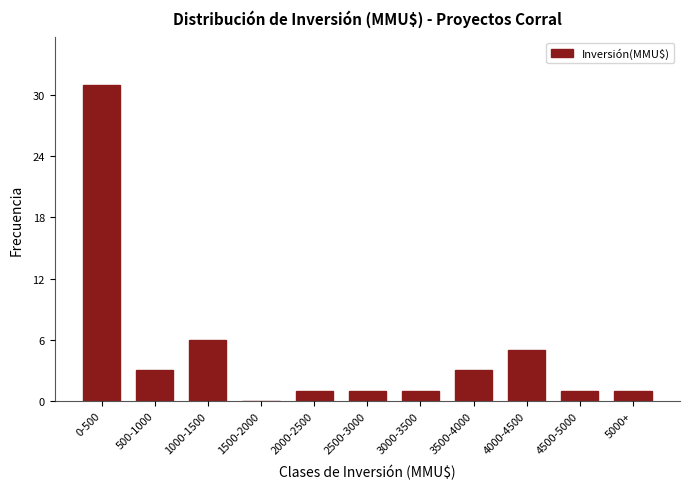

Reading left to right, transcribe all the data shown in this chart.

0-500=31	500-1000=3	1000-1500=6	1500-2000=0	2000-2500=1	2500-3000=1	3000-3500=1	3500-4000=3	4000-4500=5	4500-5000=1	5000+=1